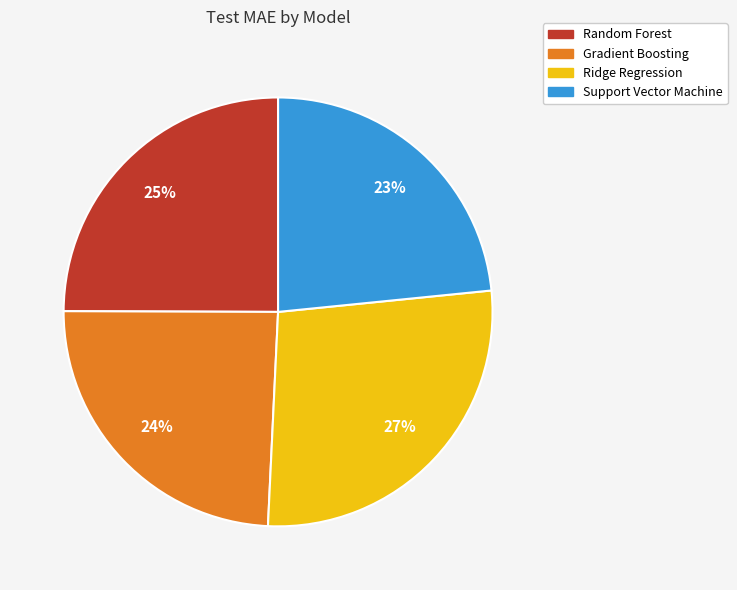

Is it true that Support Vector Machine is 23% of the pie?

True